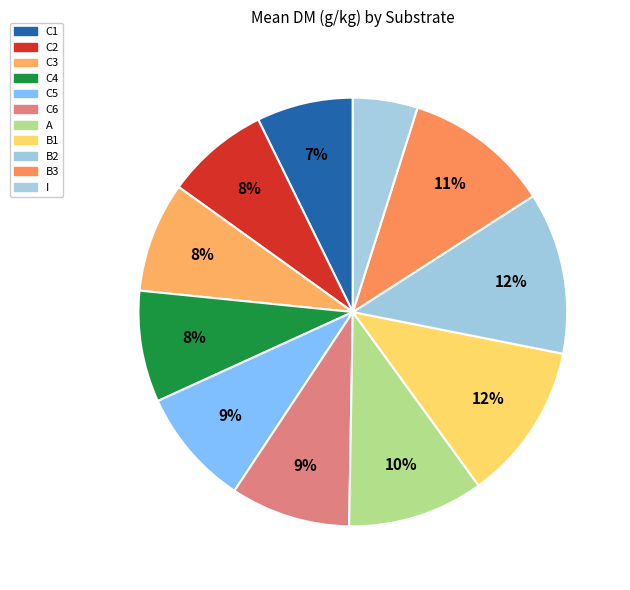

How many segments does this pie chart have?

11